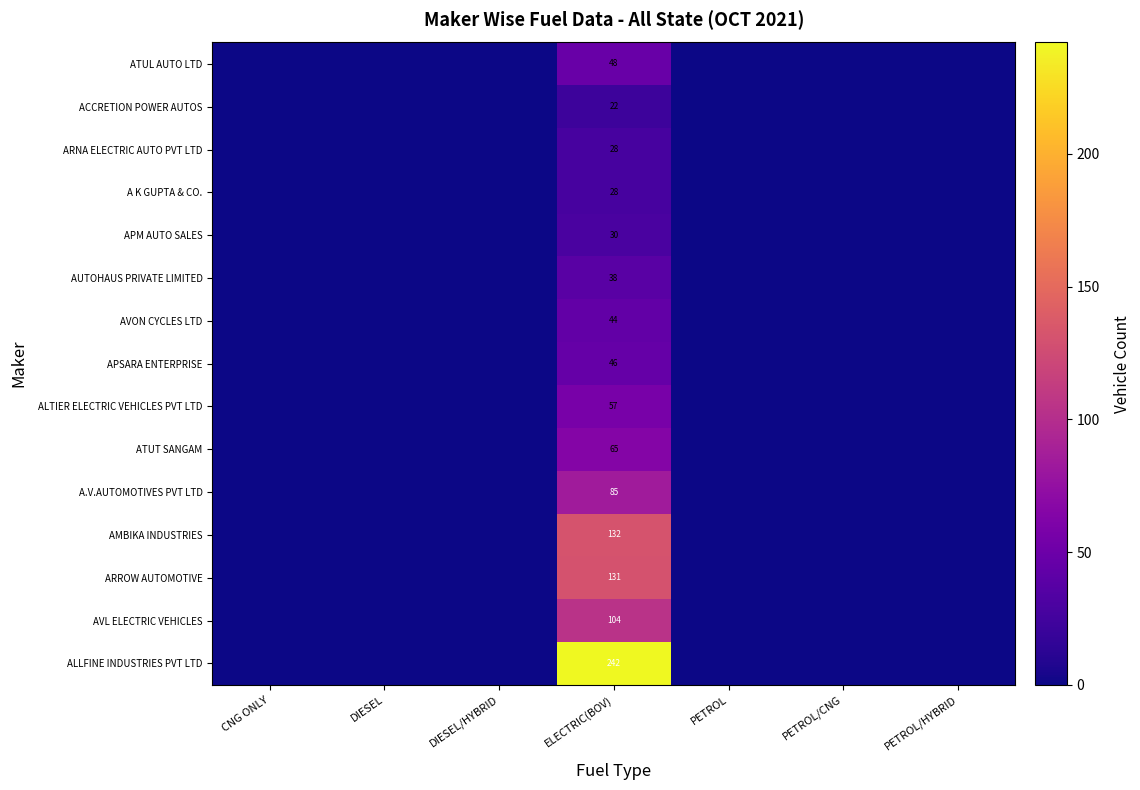

What is the total value across all series at ELECTRIC(BOV)?

1100